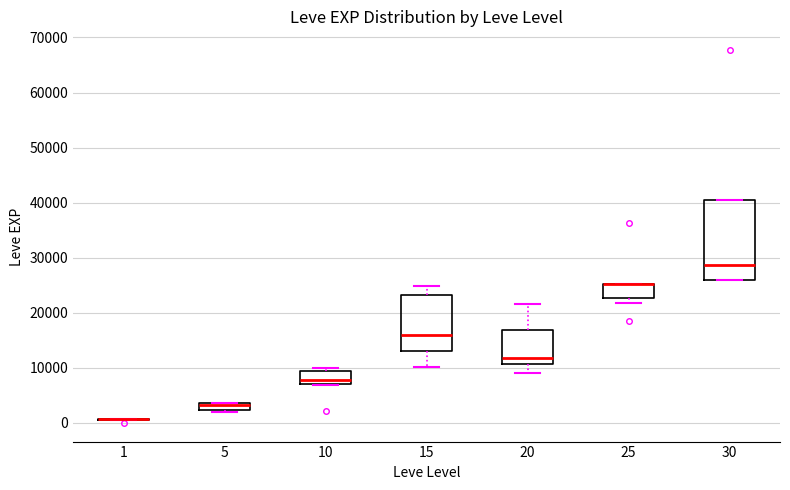

Where is the upper edge of the box at x = 20 on the y-axis? The values are not printed on the chart, so give them approximately, as read against the axis.

17000